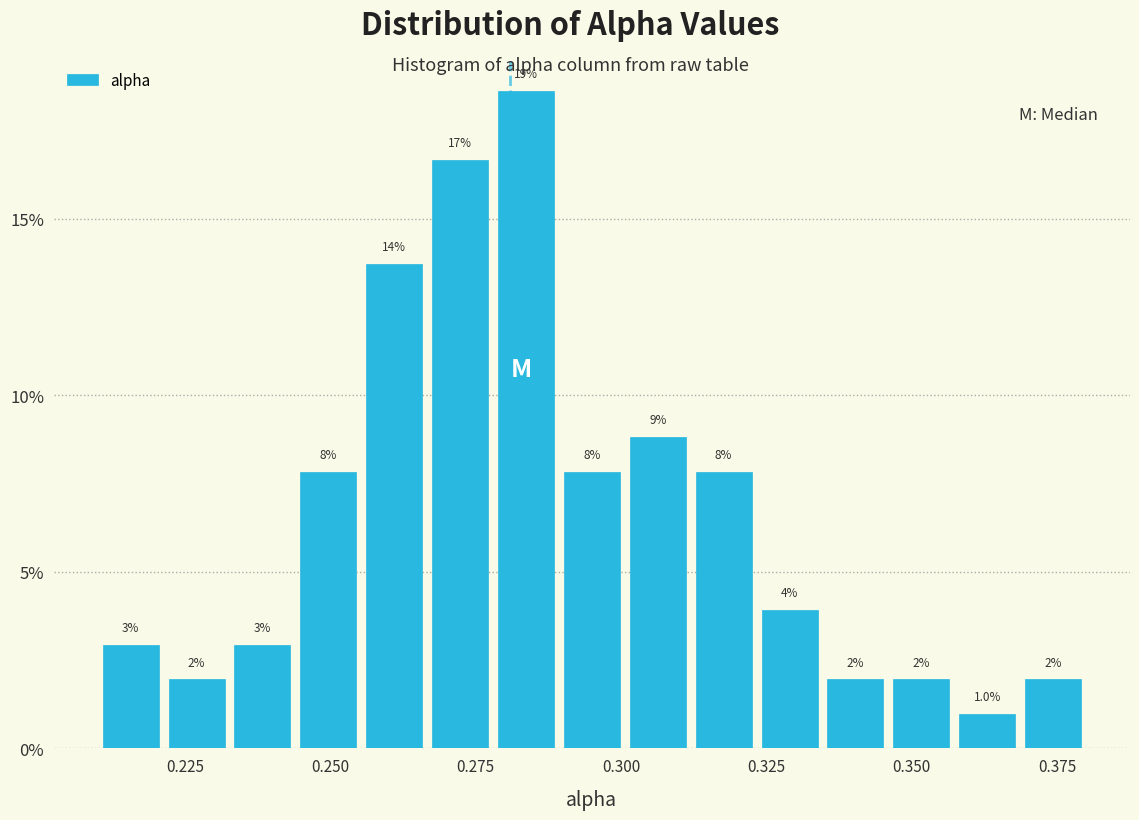

Around what value on the x-axis is the tallest bar? Give the approximate position of its centre, as read against the axis.

0.285